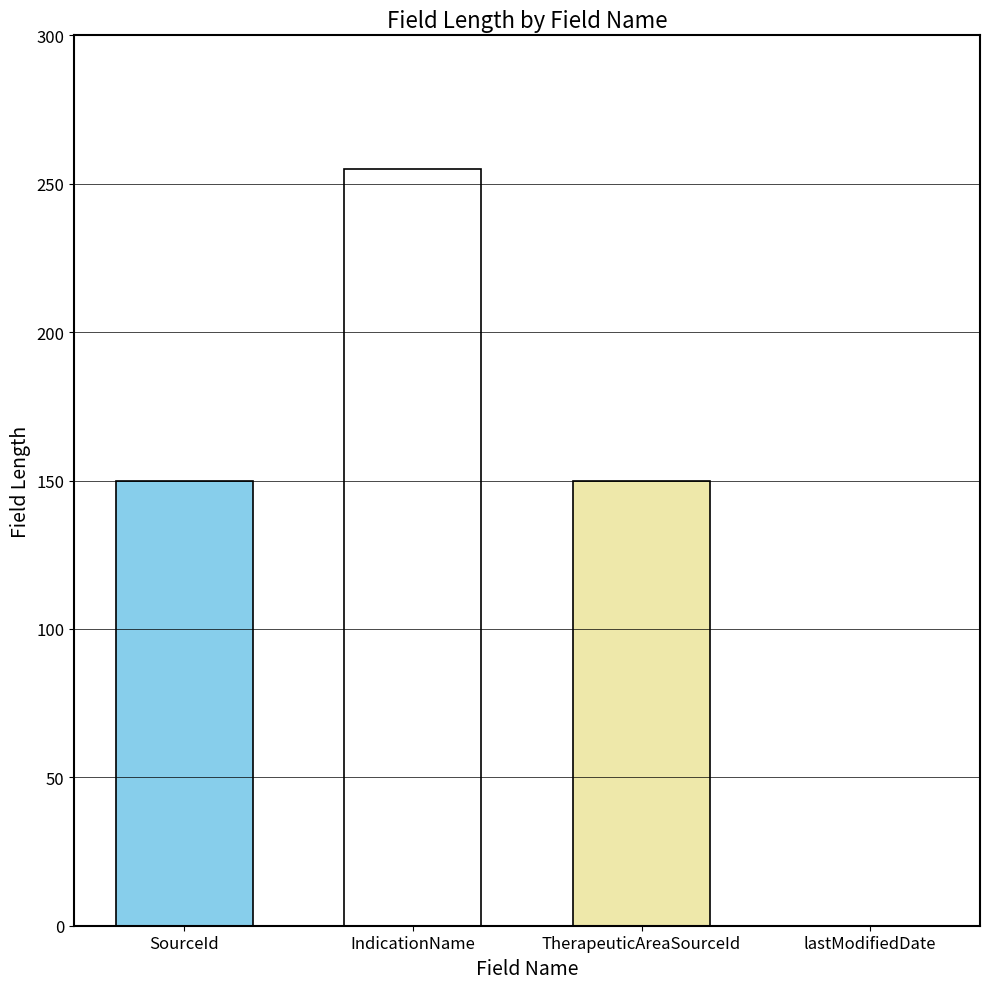

What is the approximate value at IndicationName, to the nearest 10?

260